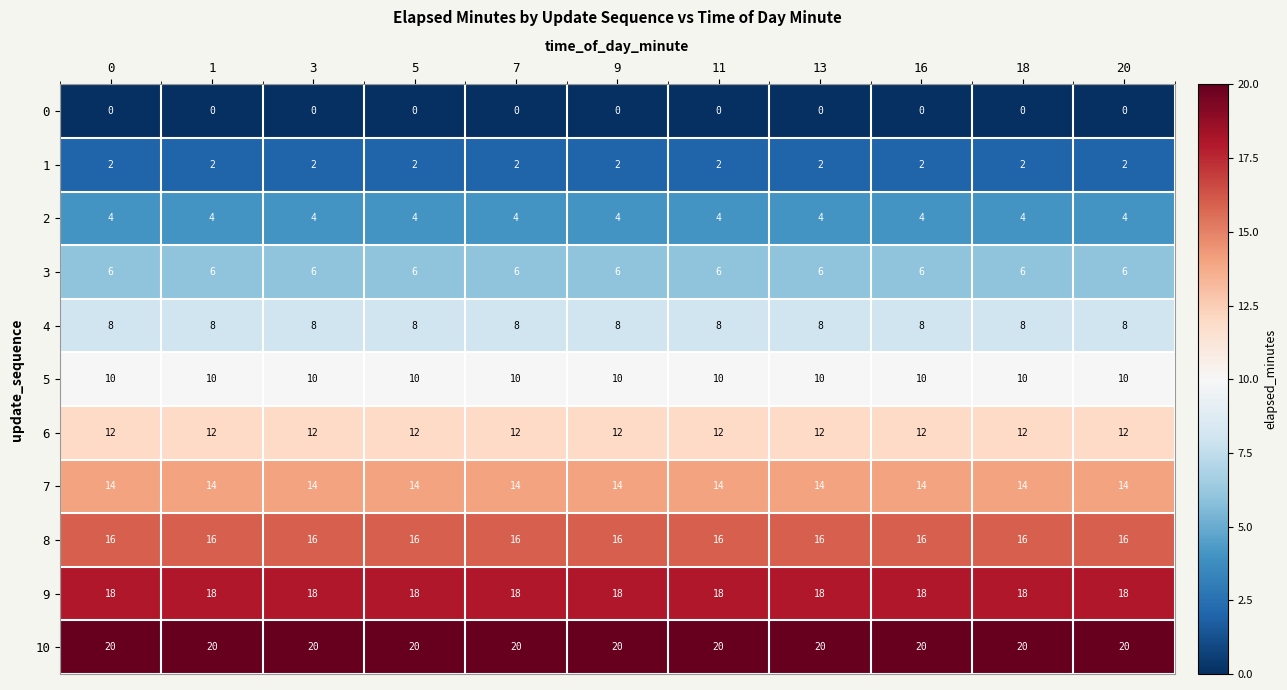

True or false: 4 has a value of 14 at 16.

False